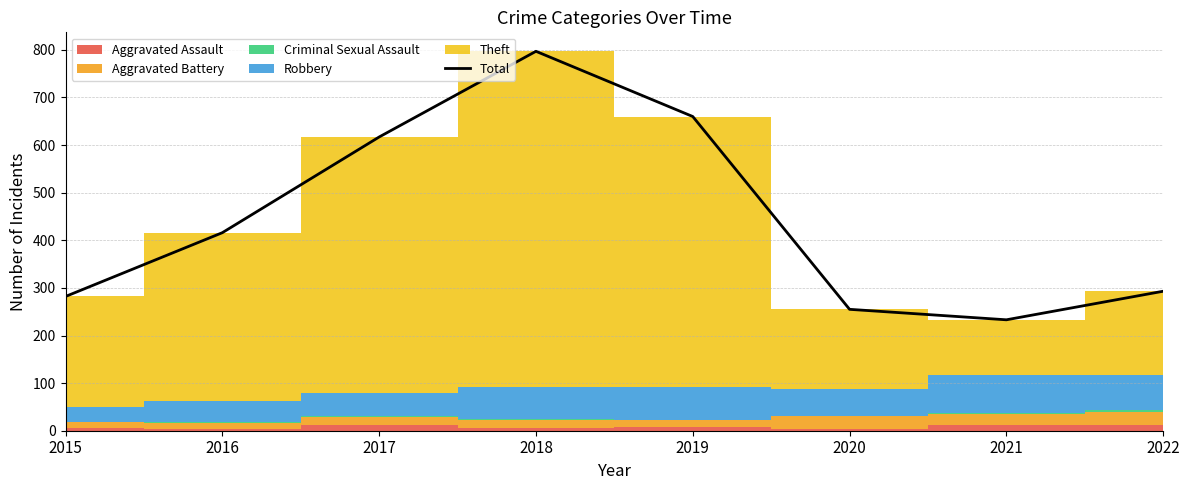

Does the chart have visible grid lines?

Yes